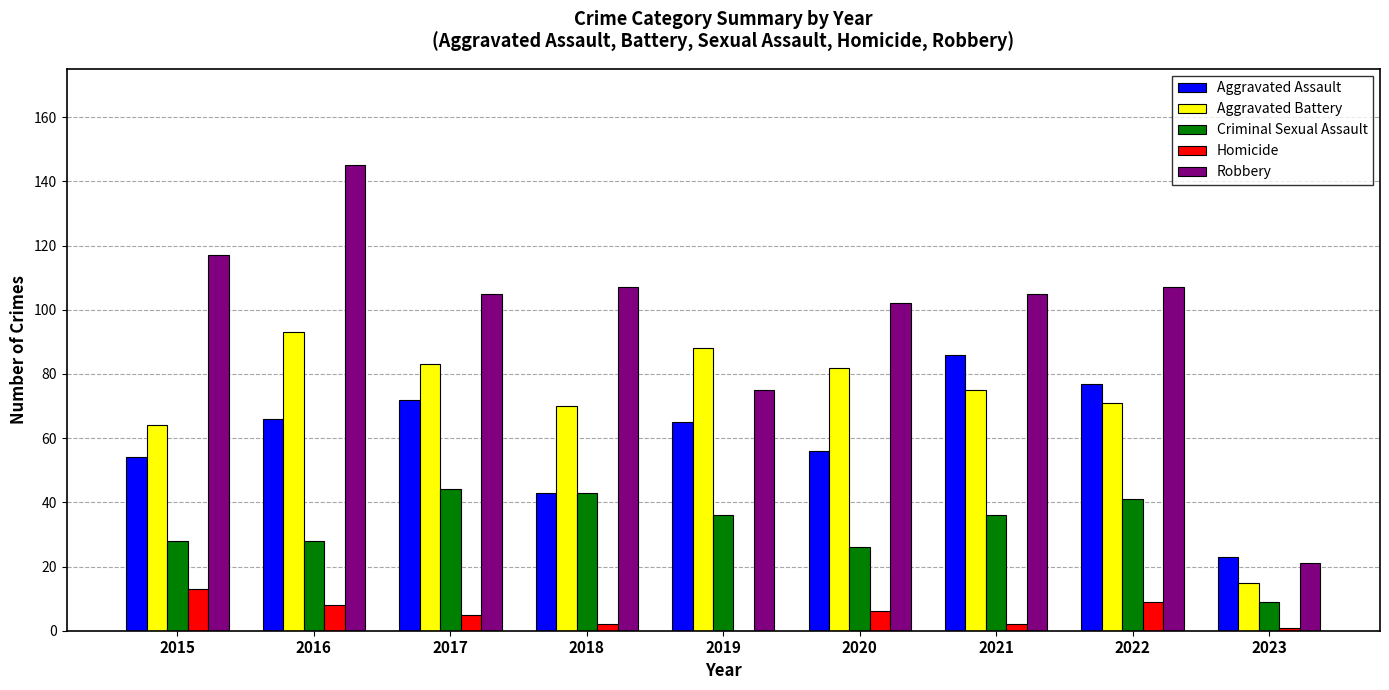

The Aggravated Battery series shows 21 at 2023. True or false?

False